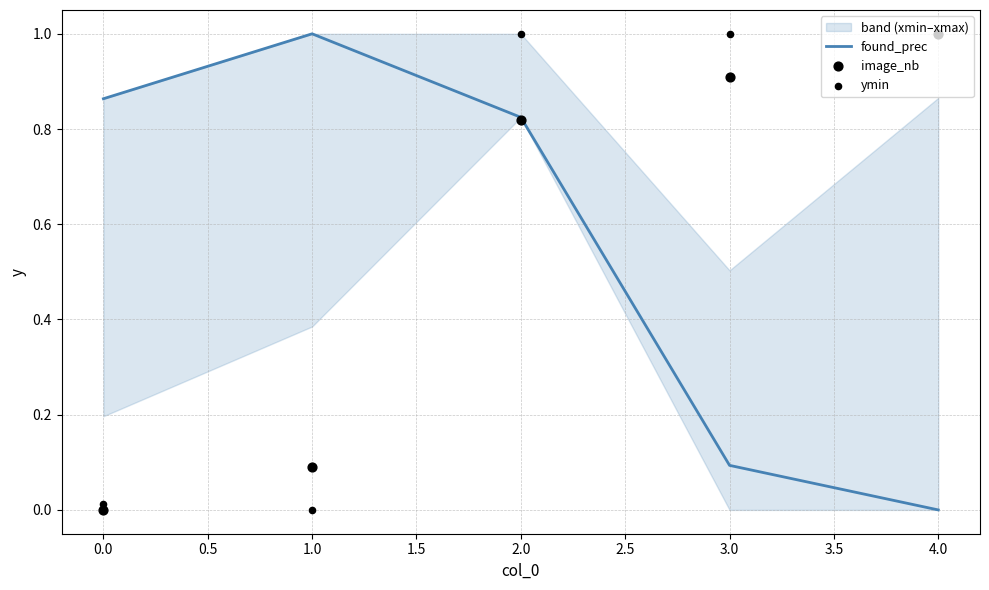

Which category has the highest value in the found_prec series?

1.0